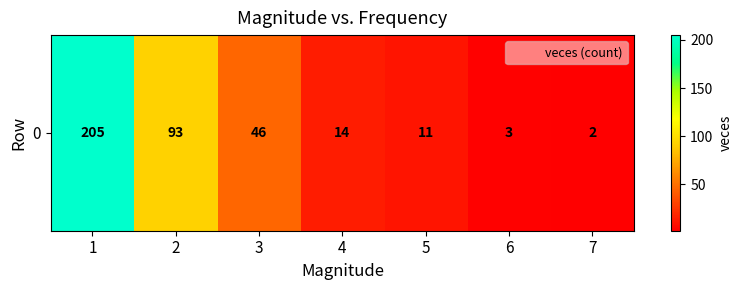

Rank the categories by value from lowest to highest.

7, 6, 5, 4, 3, 2, 1